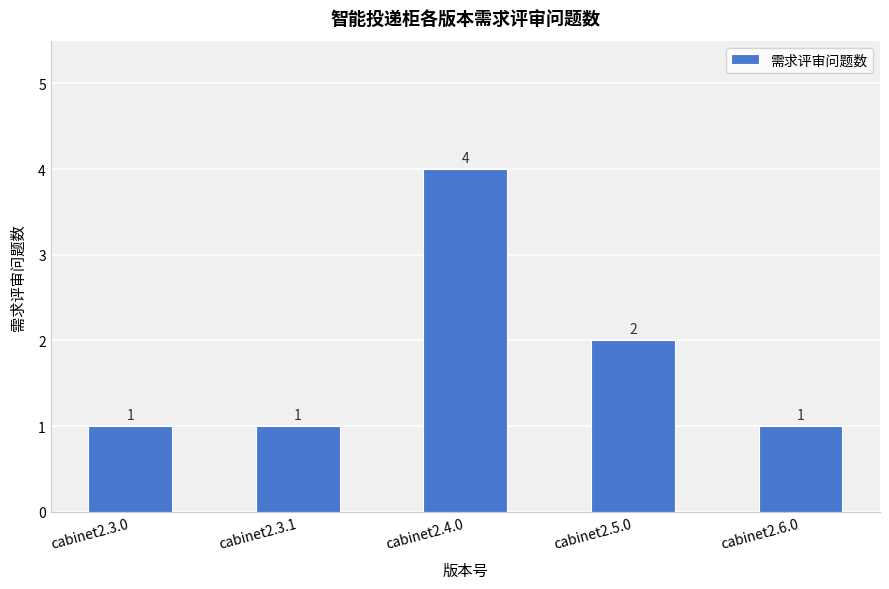

At which label is the value closest to 2?

cabinet2.5.0